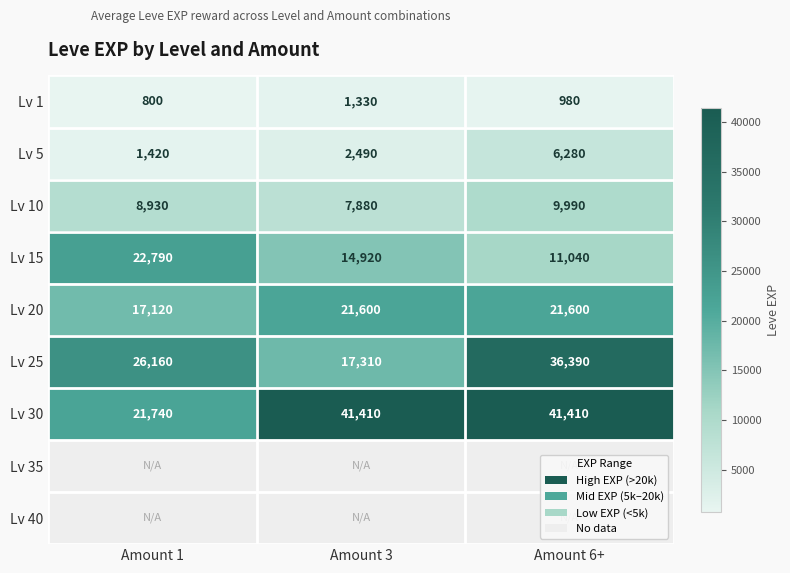

What is the difference between the maximum and minimum values in the Lv 5 series?

4860